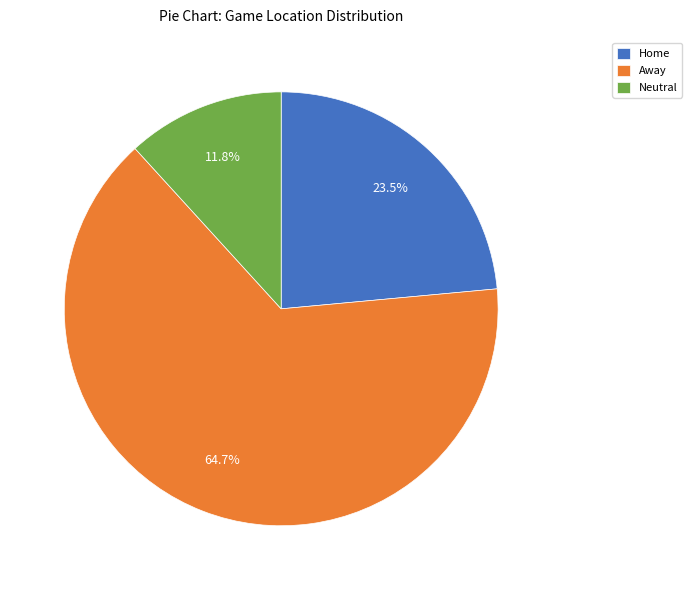

To the nearest percent, what is the combined percentage of Neutral and Away?

76%